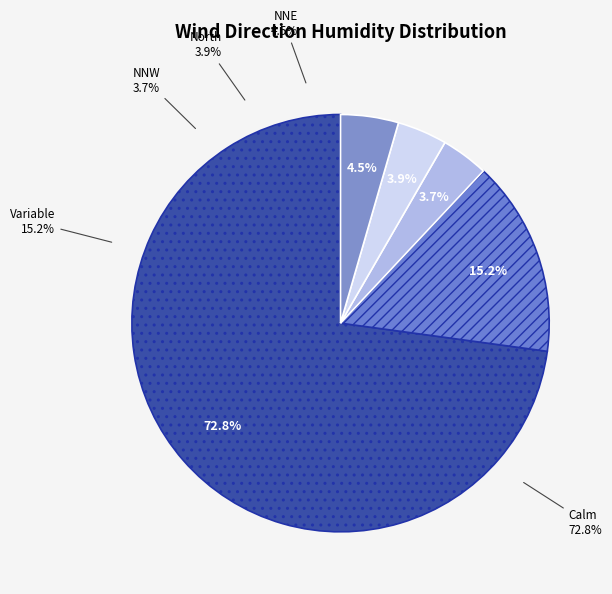

What percentage is NOT represented by Calm?

27.2%